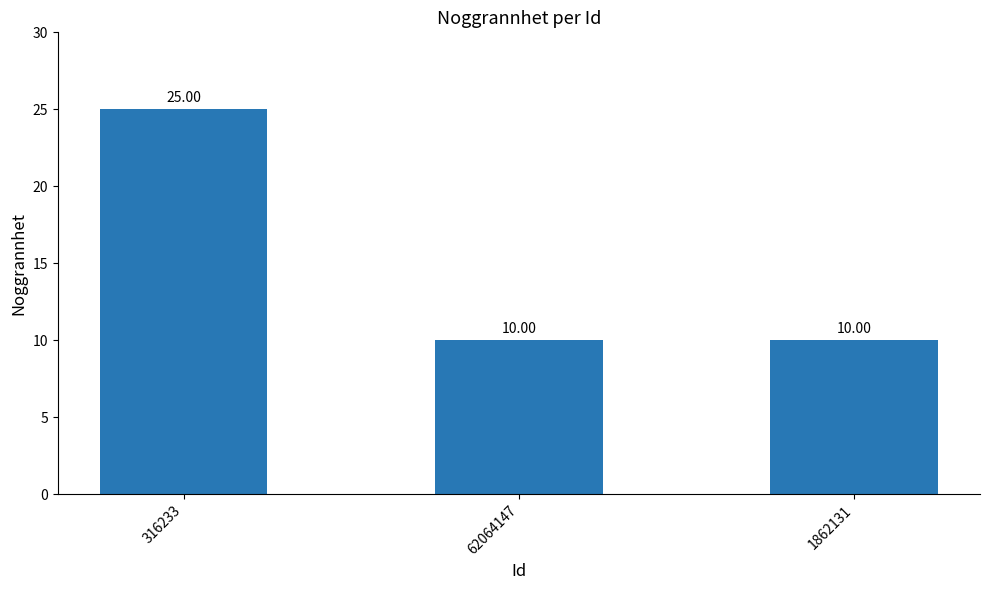

Read the value at 62064147, to the nearest 10.

10